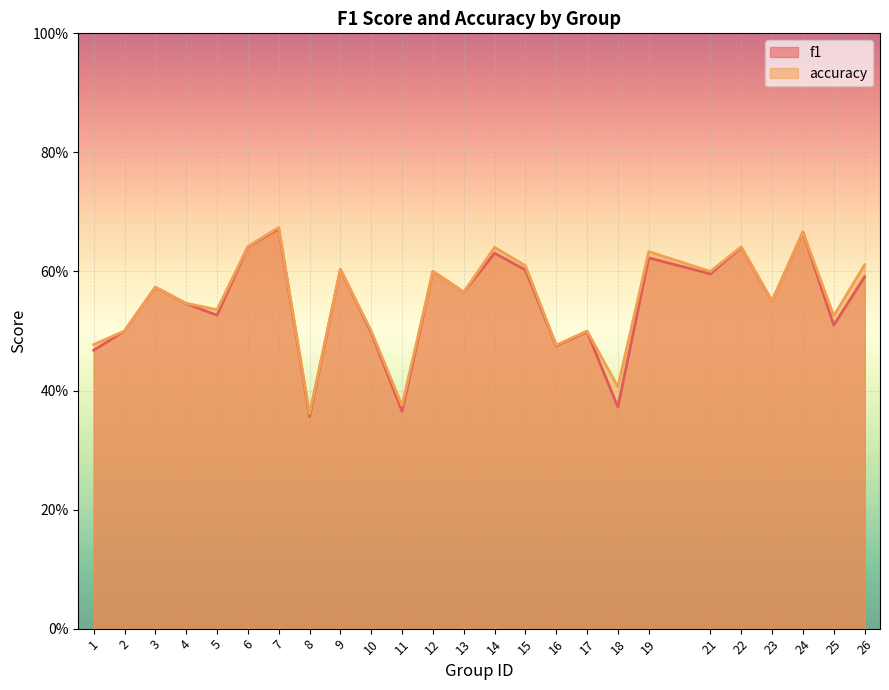

True or false: f1 and accuracy cross at least once.

False